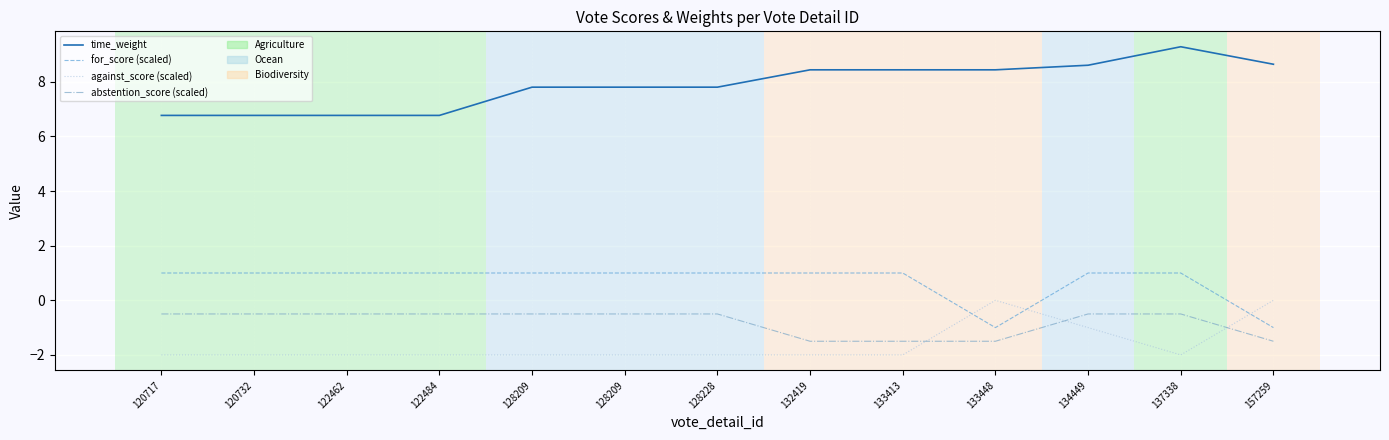

How many lines are shown in the chart?

4